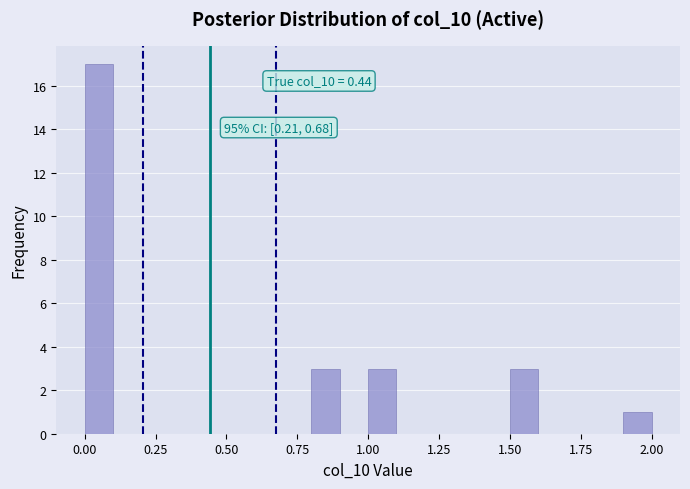

Read against the x-axis, roughly where is the centre of the tallest bar?

0.05